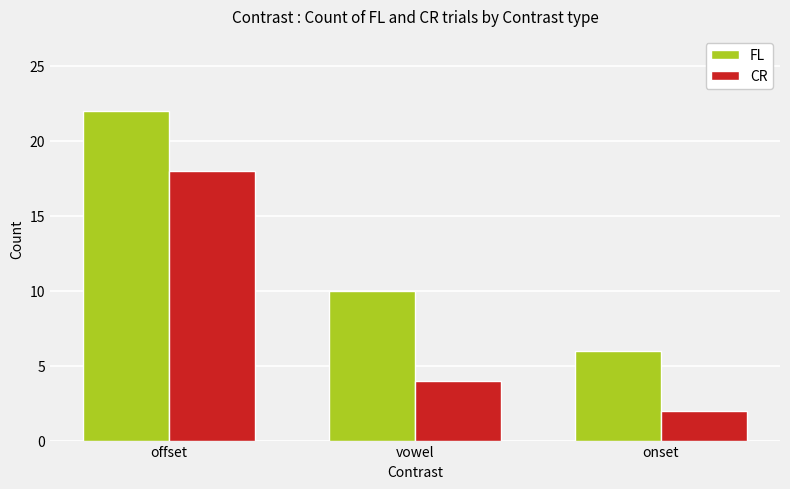

At which category is the sum across all series the highest?

offset